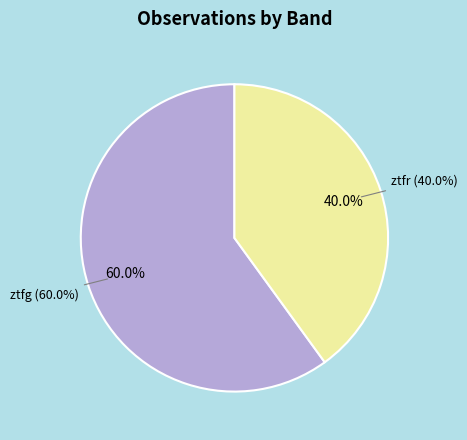

How many slices are in this pie chart?

2